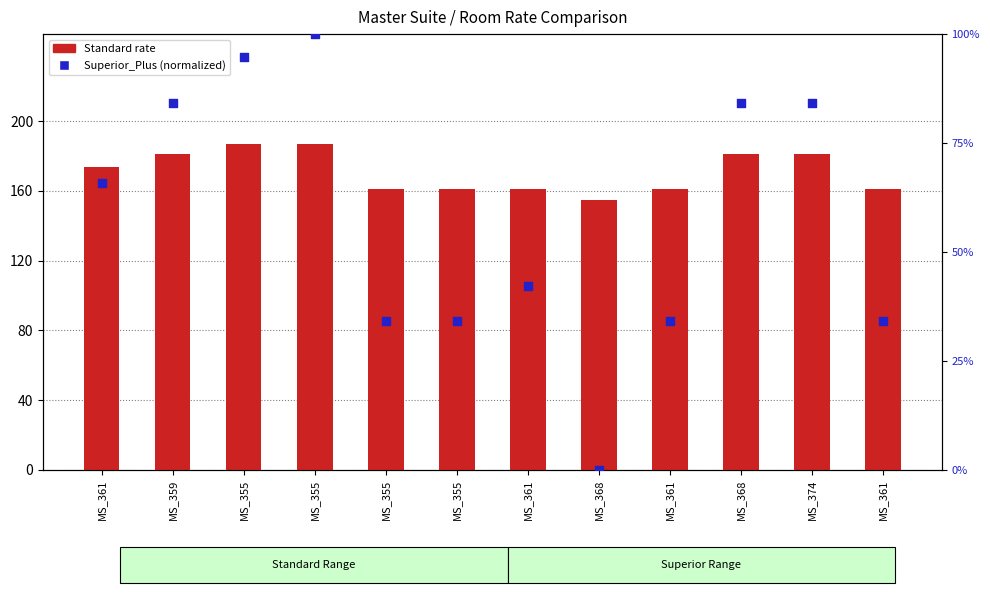

What is the total value across all series at MS_355?

281.7